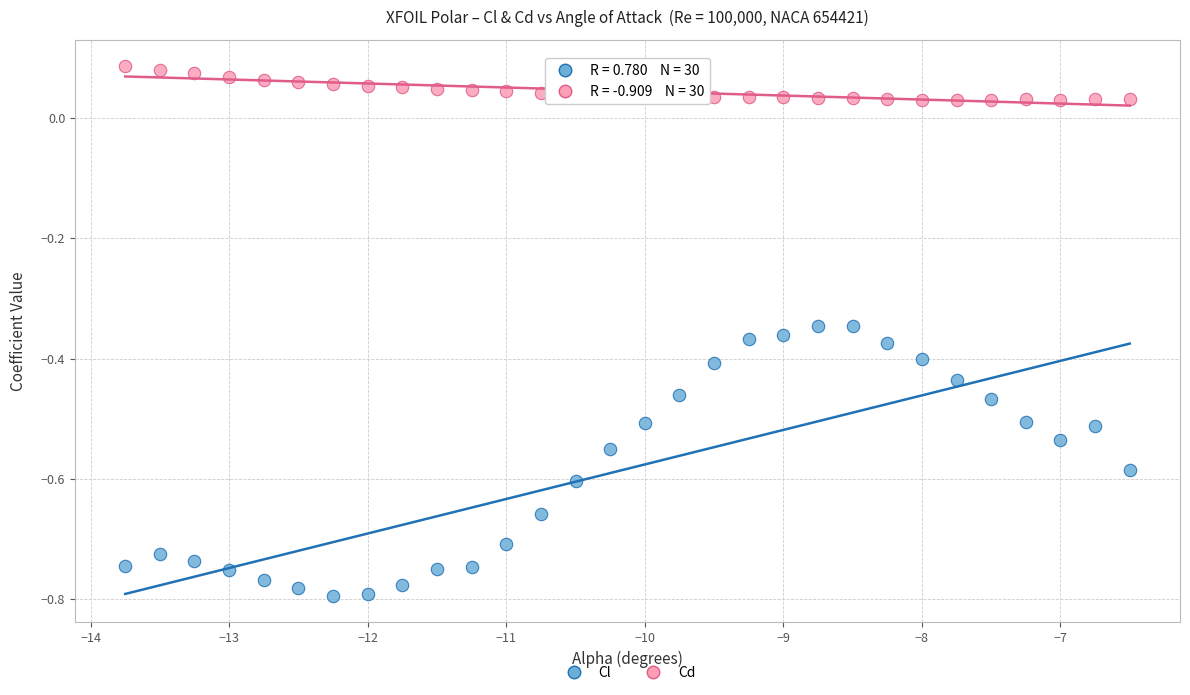

Across all data points, what is the range of Y values (max minus min)?

0.9